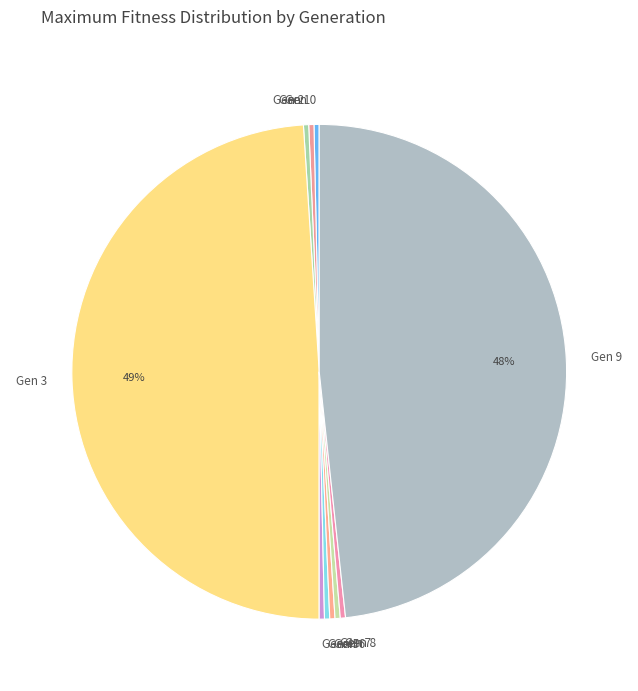

To the nearest percent, what is the average slice percentage?

10%